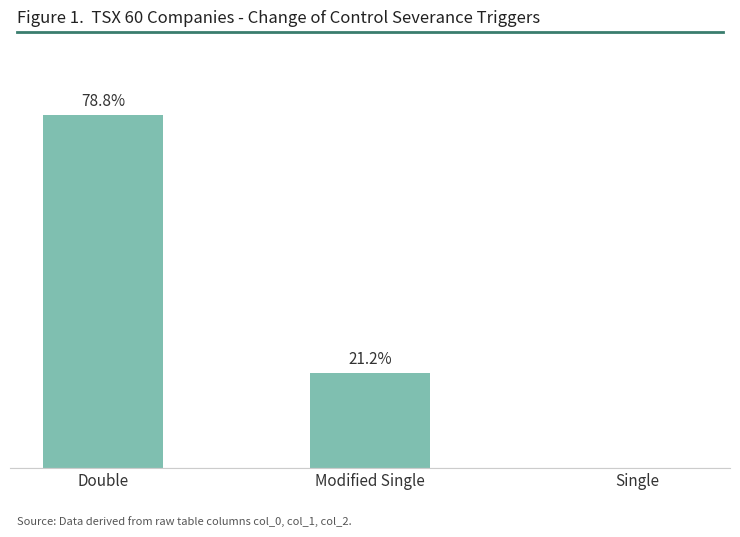

At which category does the chart reach its peak across all series?

Double